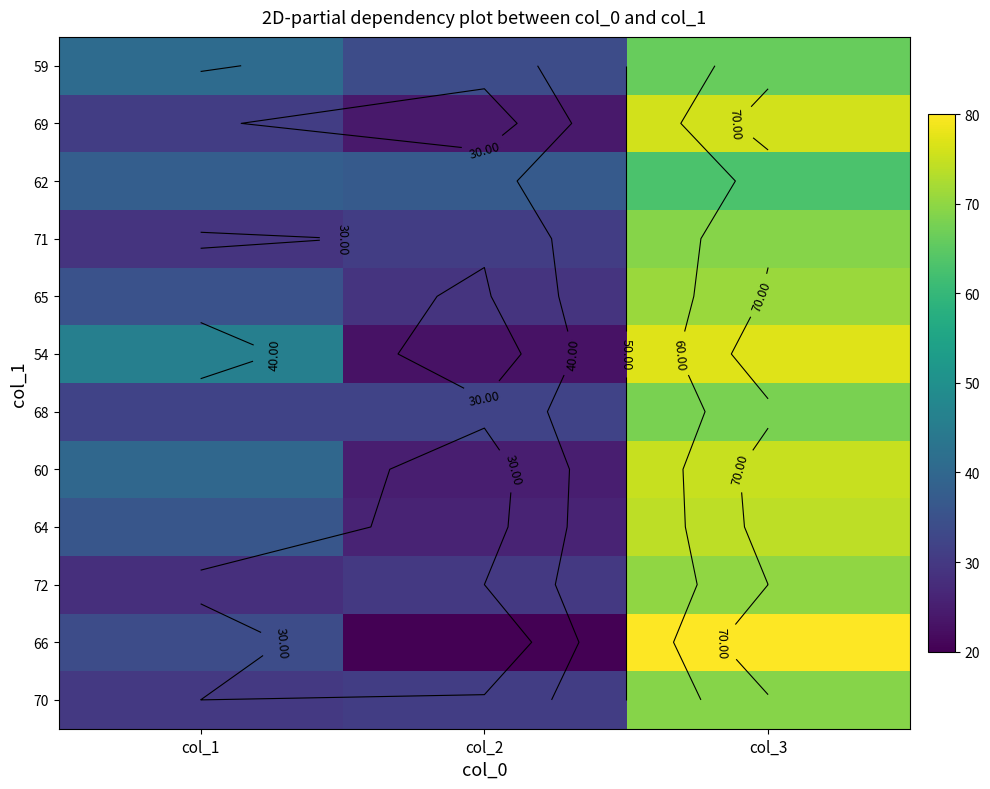

At how many categories does at least one series exceed 66?

1